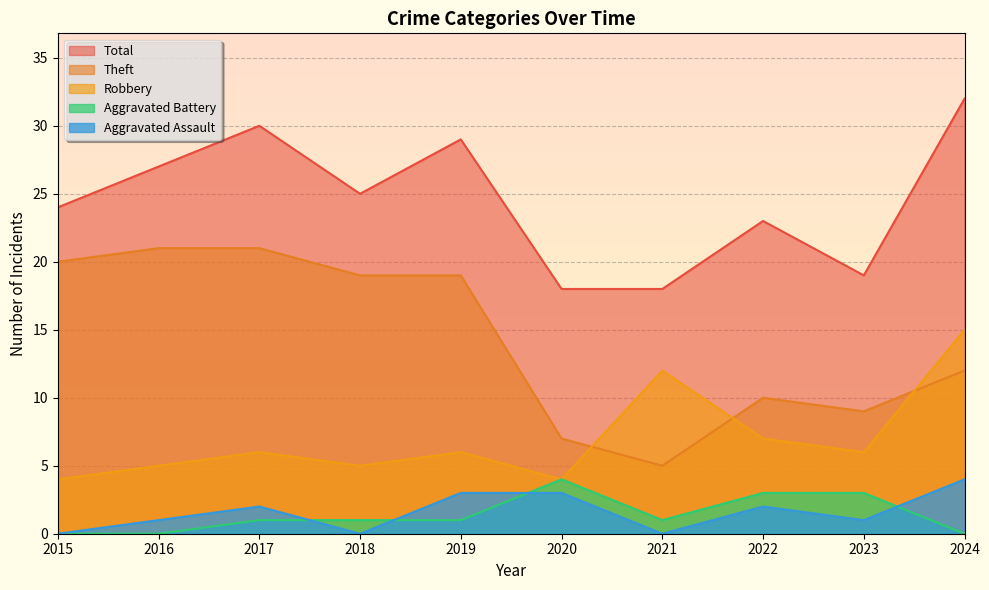

How many intersections are there between Aggravated Assault and Aggravated Battery?

4